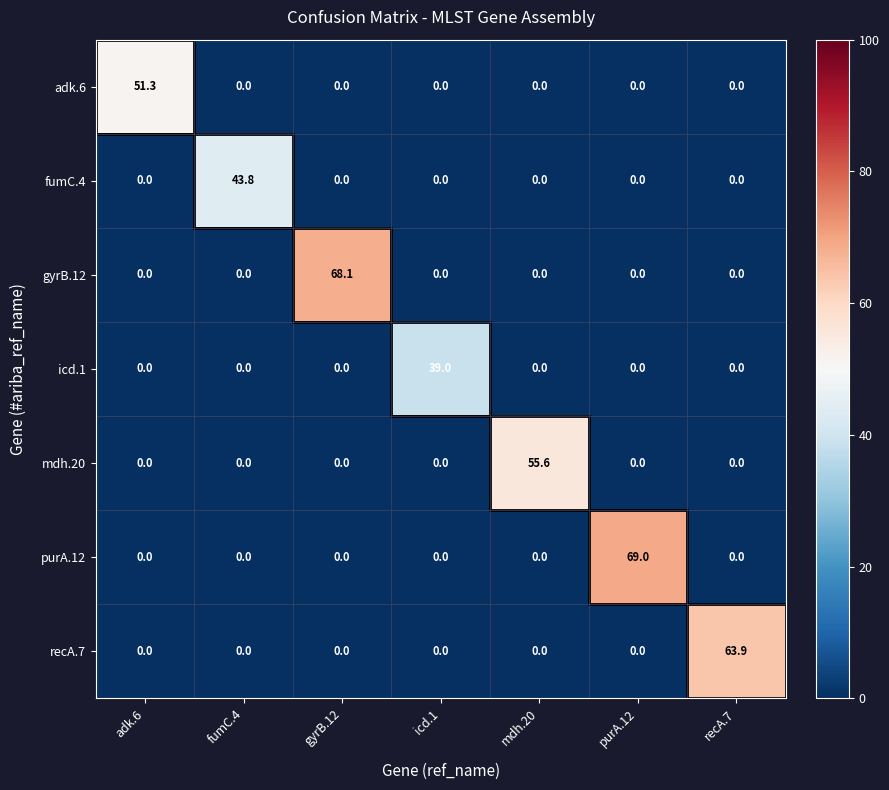

List the series in order of their peak value, lowest first.

icd.1, fumC.4, adk.6, mdh.20, recA.7, gyrB.12, purA.12